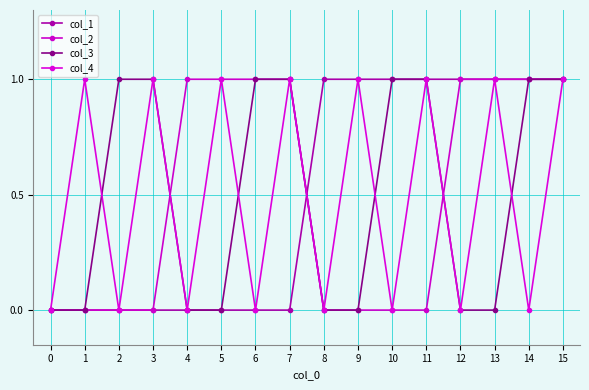

How many intersections are there between col_2 and col_3?

2